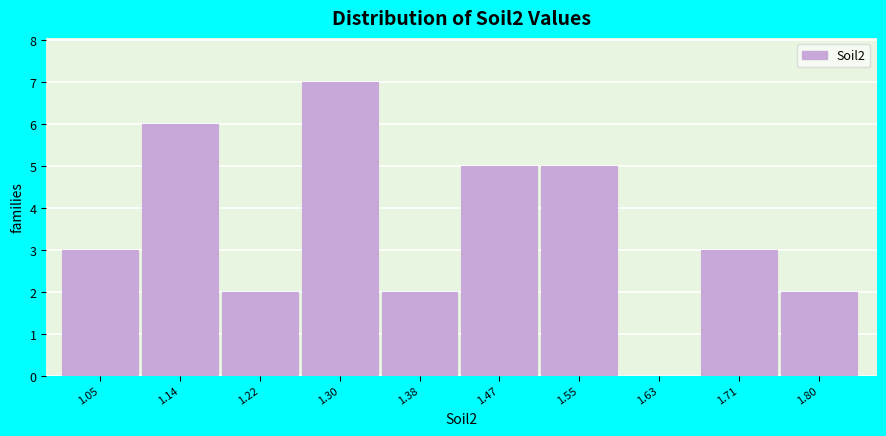

Reading left to right, what are all the values shown in this chart?

1.05=3	1.14=6	1.22=2	1.30=7	1.38=2	1.47=5	1.55=5	1.63=0	1.71=3	1.80=2